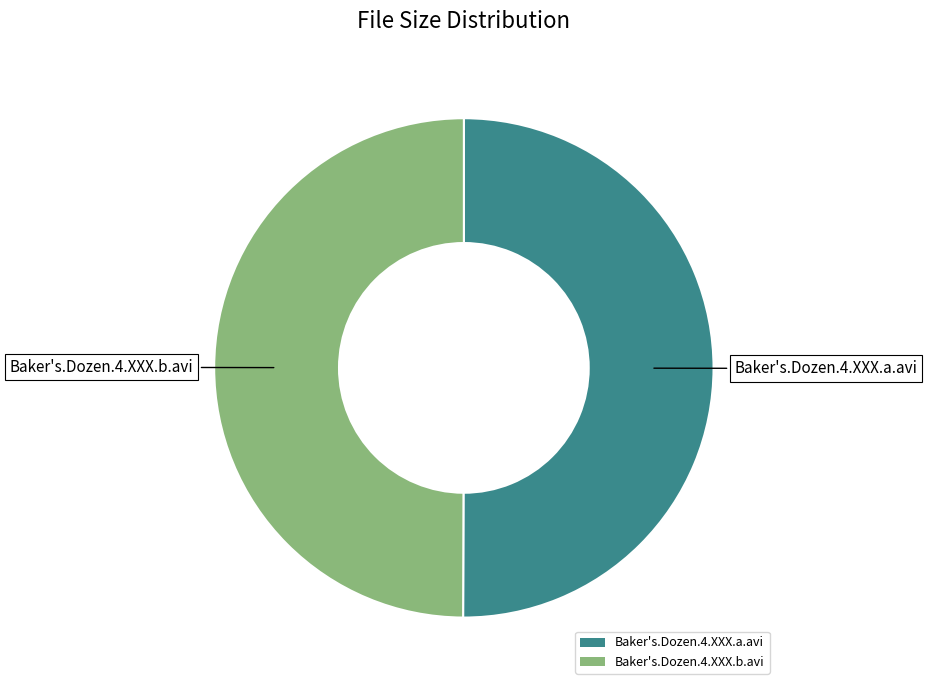

Is the sum of Baker's.Dozen.4.XXX.a.avi and Baker's.Dozen.4.XXX.b.avi greater than half?

Yes